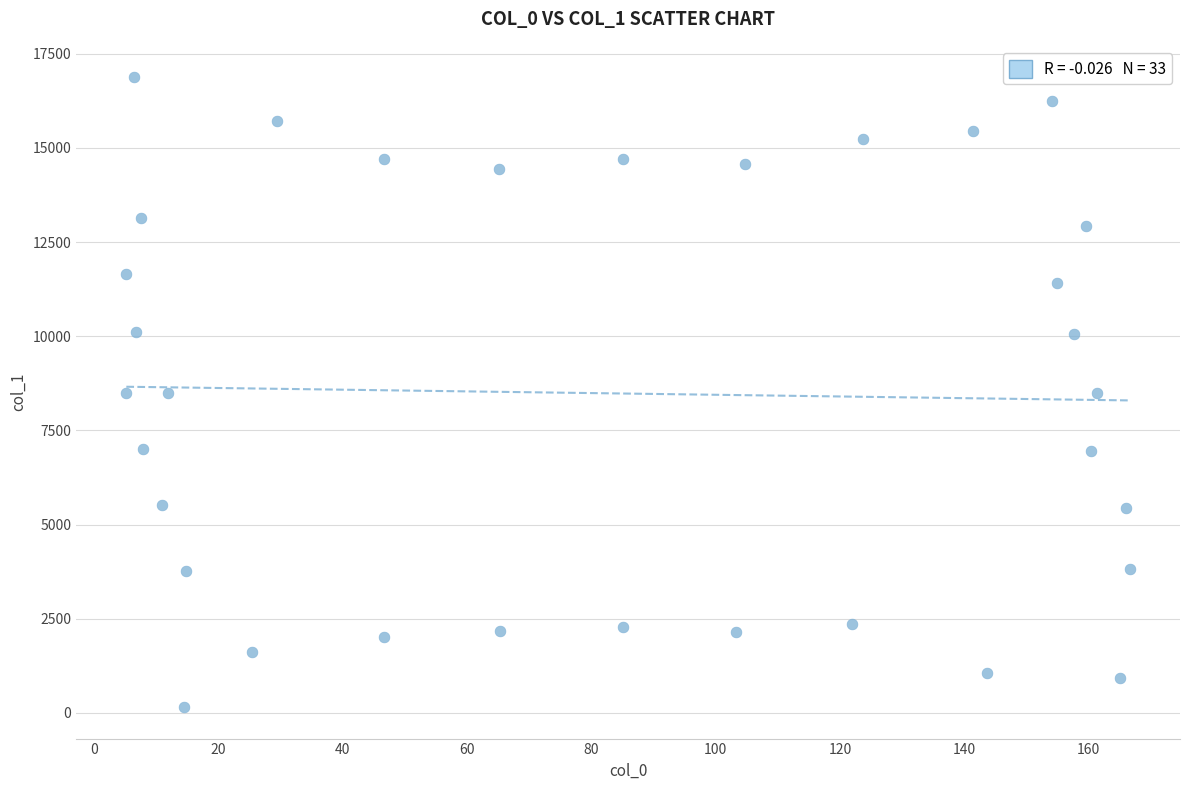

What is the range of X values (max minus min)?

161.5